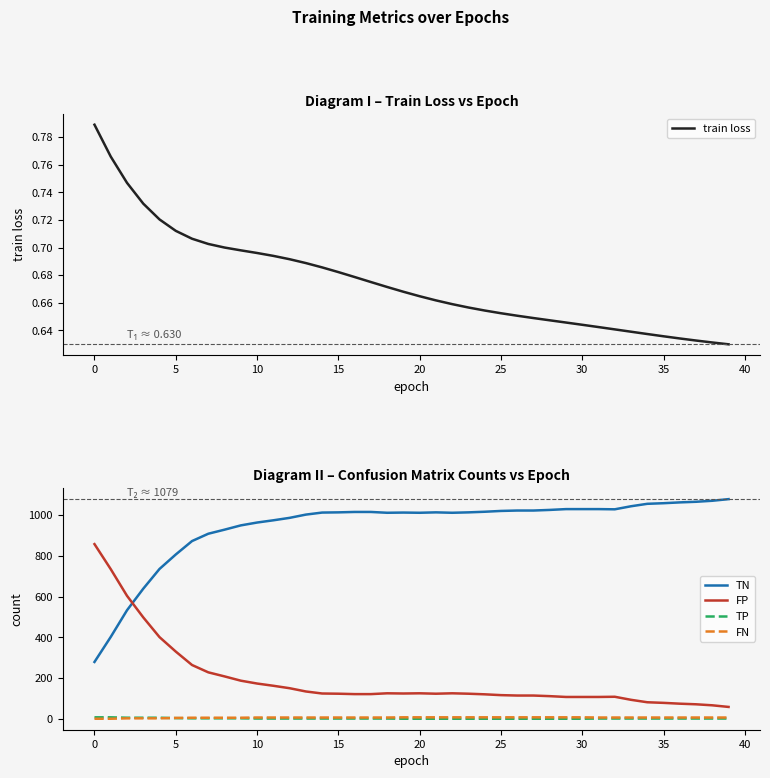

What is the difference between the second highest and second lowest values in the train loss series?

0.1